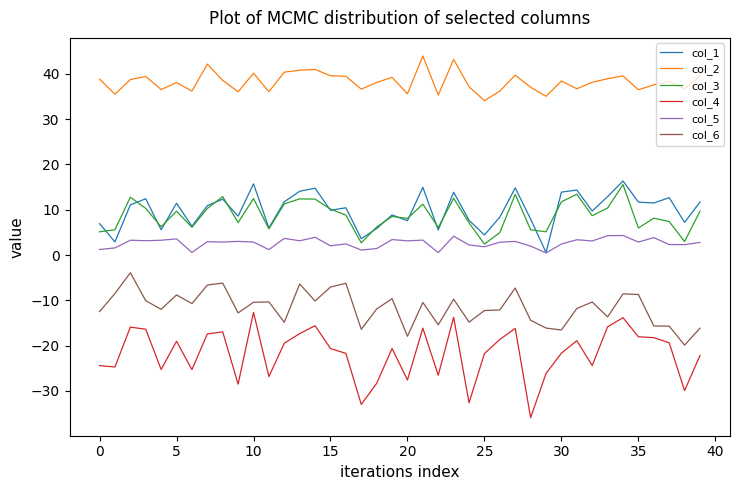

What is the minimum value shown in the chart?

-35.9